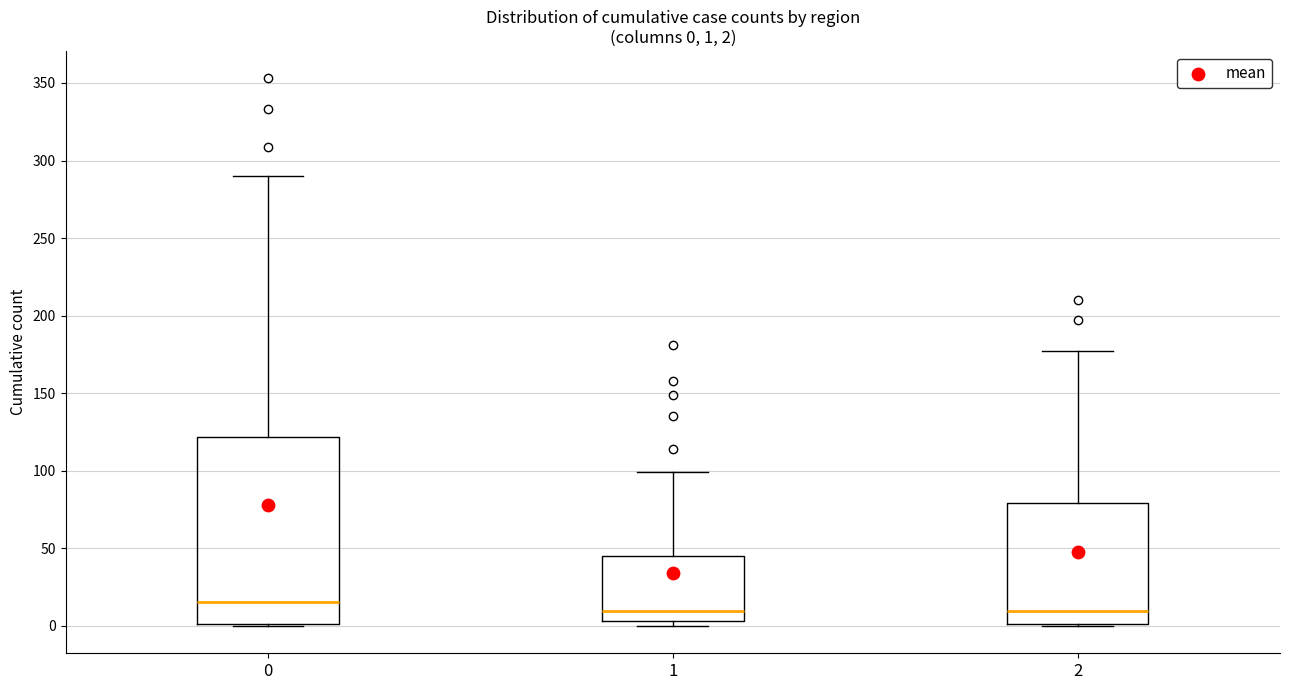

Which box's median line is the highest?

0